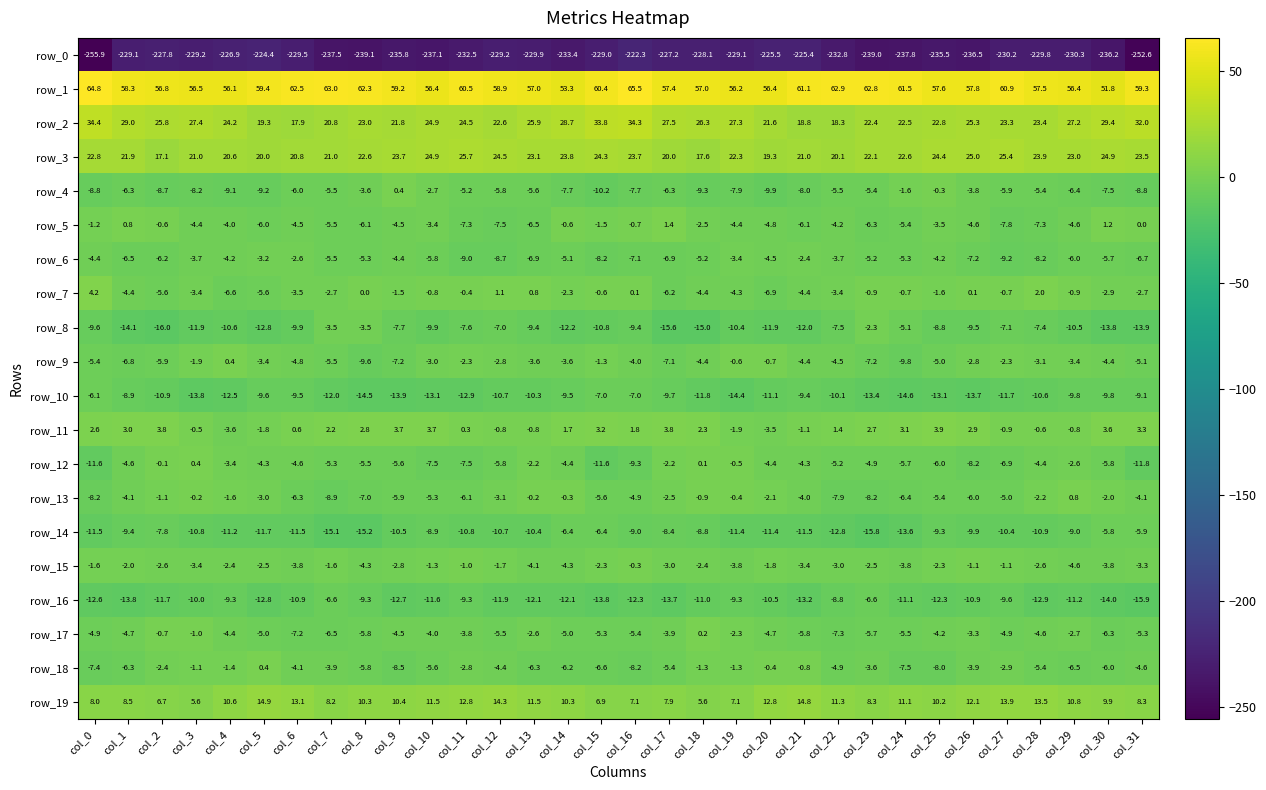

Which series has the widest spread of values?

row_0